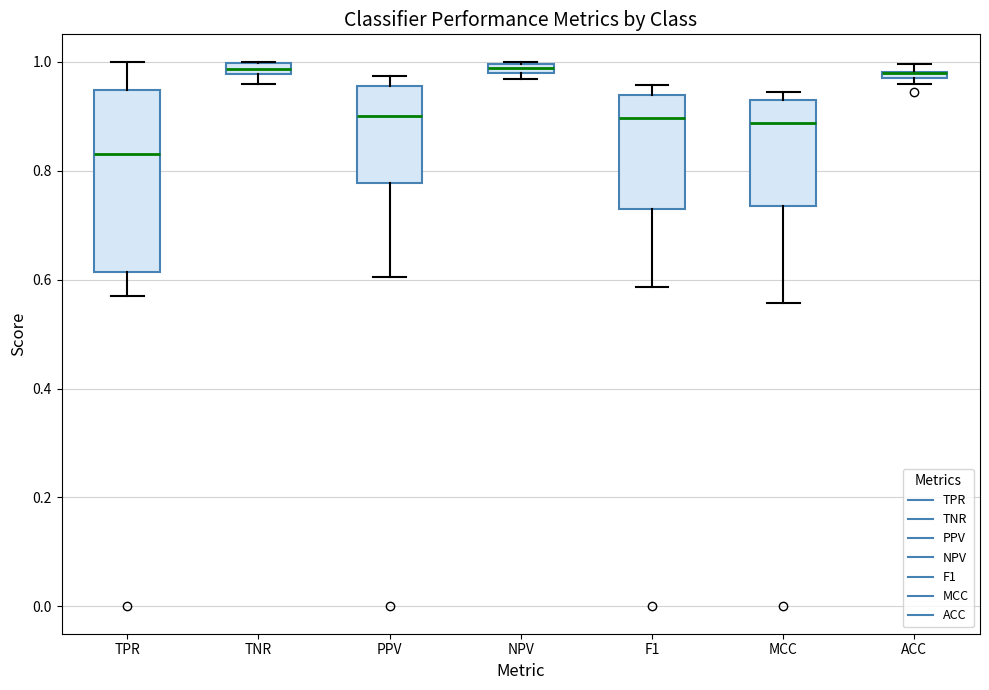

Comparing the boxes themselves (not the whiskers), which one is the tallest?

TPR